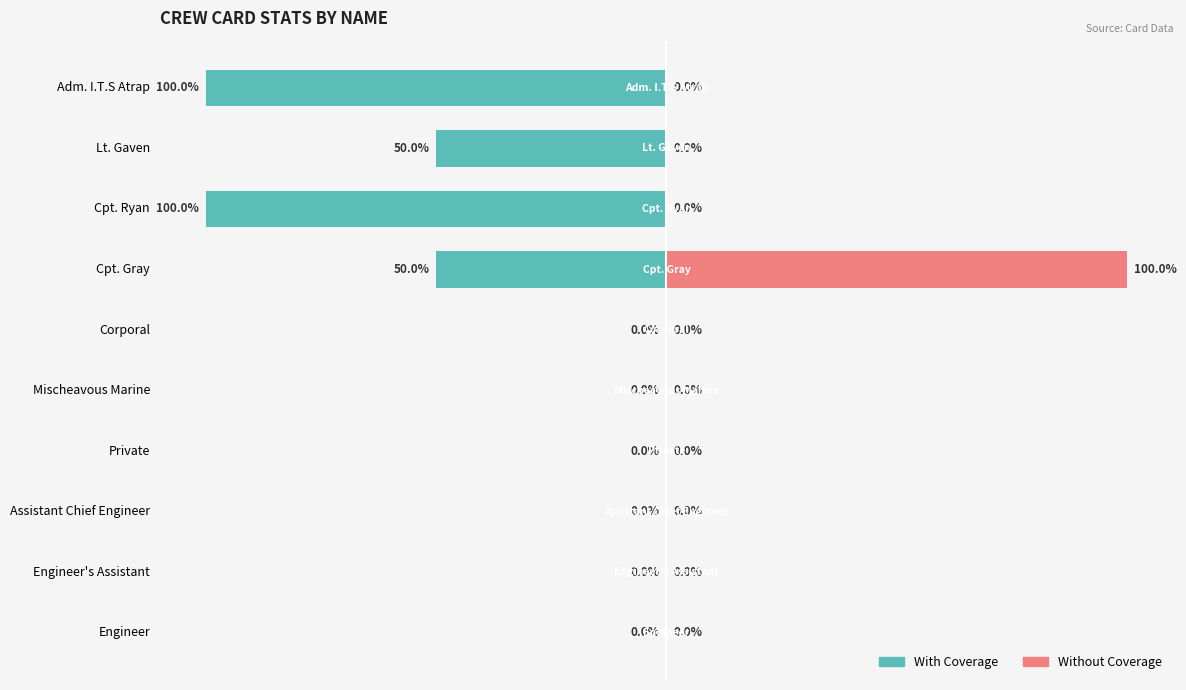

The With Coverage series shows 0 at Private. True or false?

True